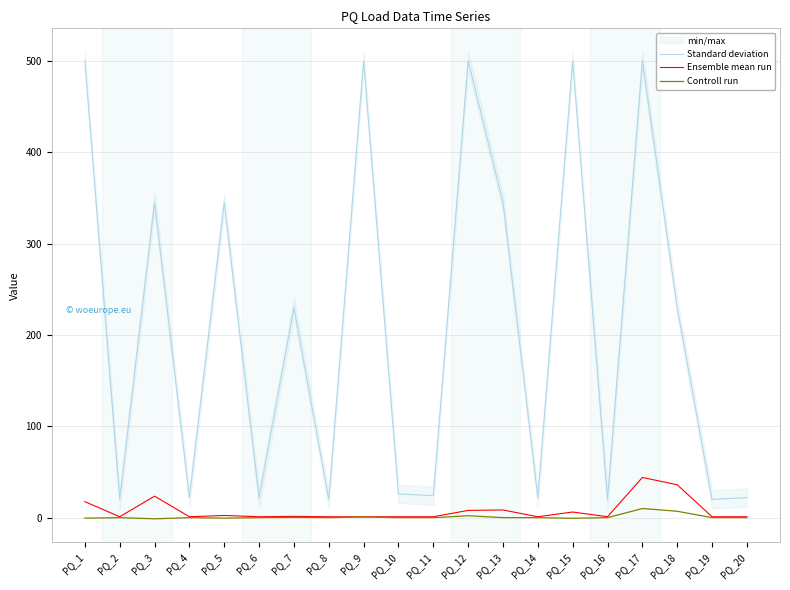

List the labels in order of Controll run value, smallest first.

PQ_3, PQ_15, PQ_1, PQ_5, PQ_2, PQ_4, PQ_6, PQ_8, PQ_10, PQ_11, PQ_14, PQ_16, PQ_19, PQ_20, PQ_13, PQ_7, PQ_9, PQ_12, PQ_18, PQ_17